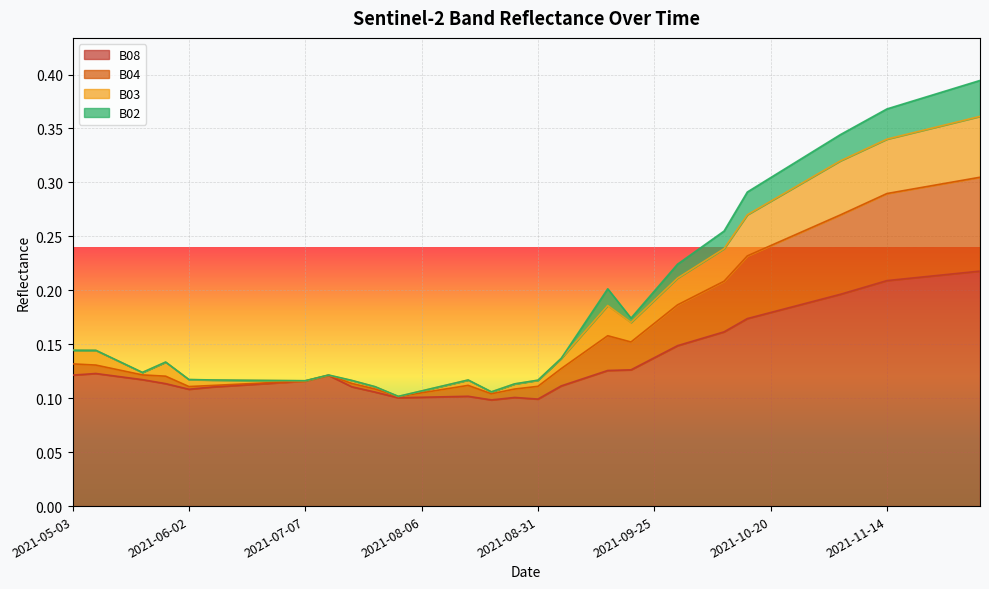

Which category has the highest value in the B04 series?

2021-12-04